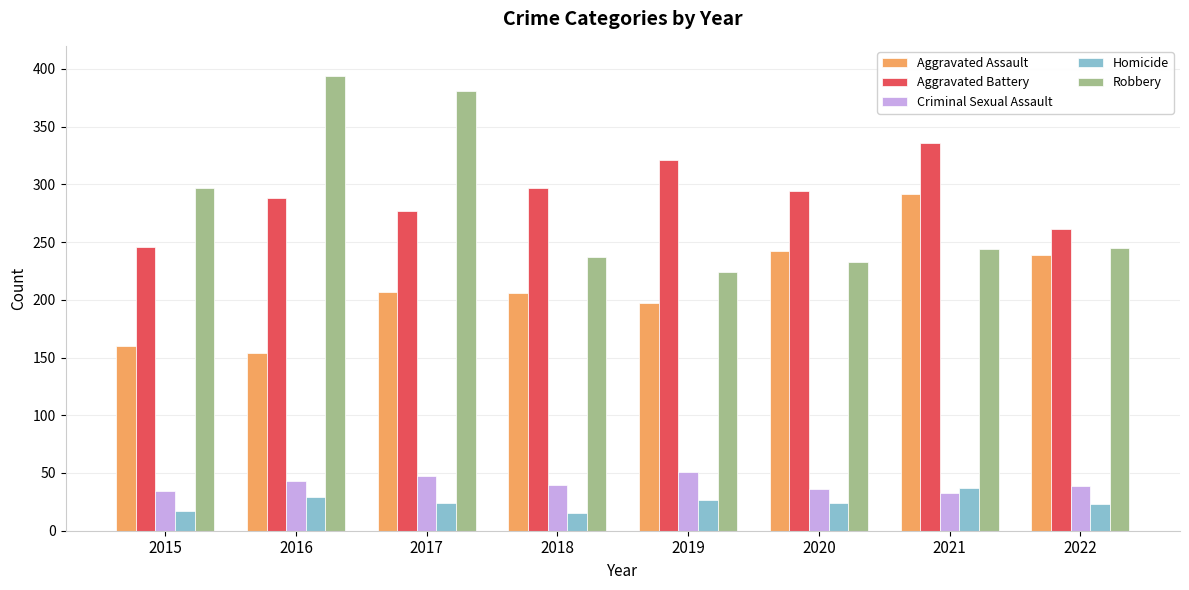

At which label does Robbery reach its peak?

2016